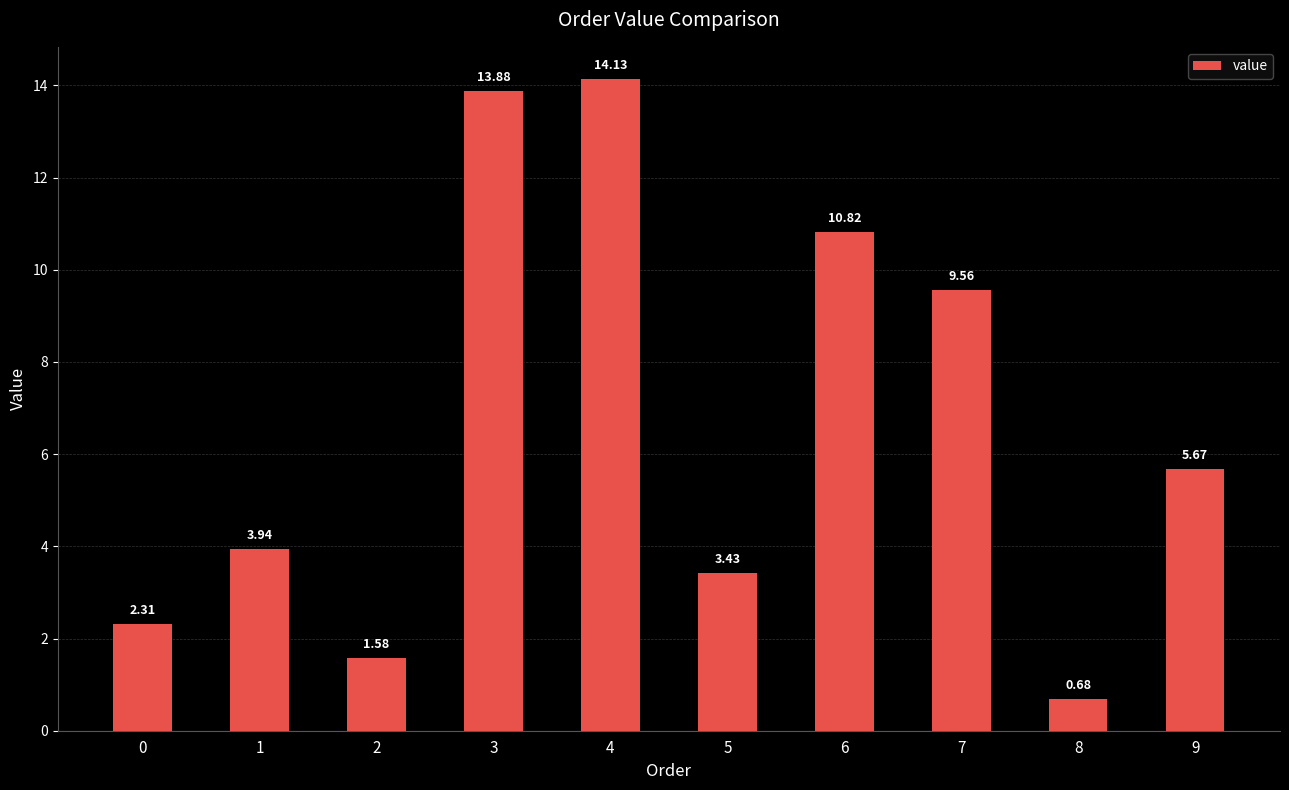

How many values are below 5?

5